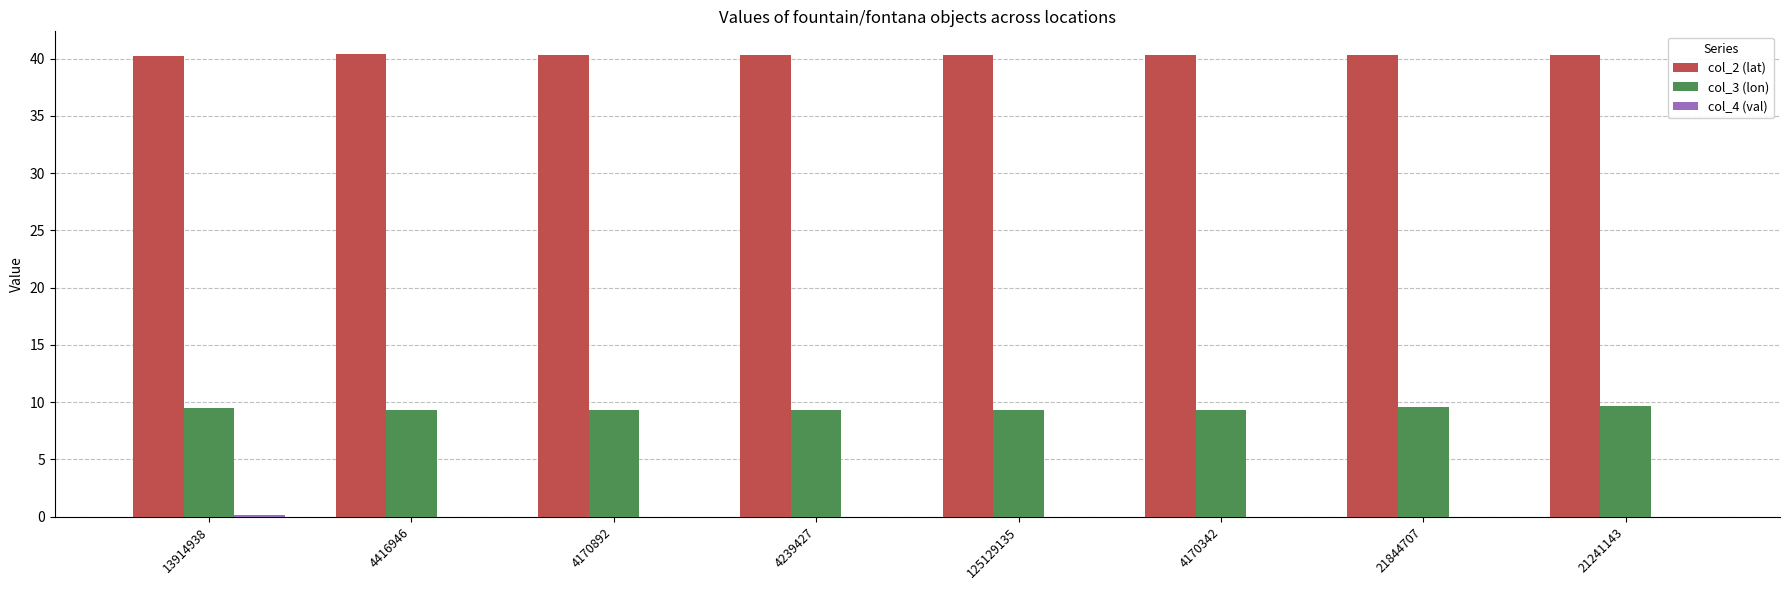

What is the average value of the col_2 (lat) series?

40.3